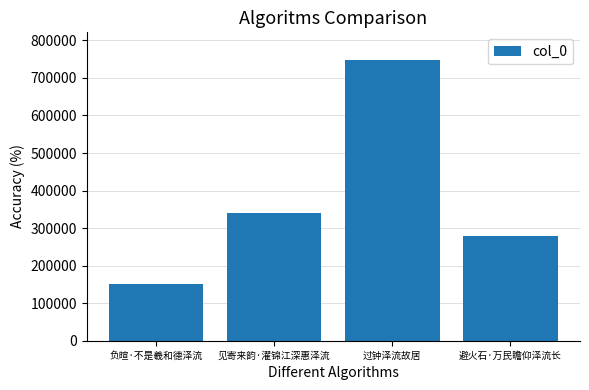

List the labels in order of value, smallest first.

负暄·不是羲和德泽流, 避火石·万民瞻仰泽流长, 见寄来韵·濯锦江深惠泽流, 过钟泽流故居